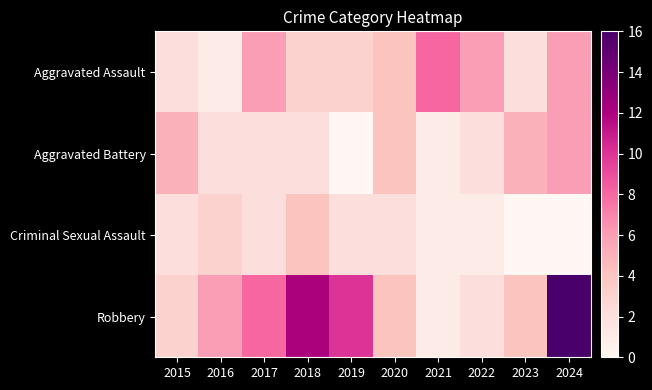

Reading left to right, what are all the values shown in this chart?

Aggravated Assault: 2015=2	2016=1	2017=6	2018=3	2019=3	2020=4	2021=8	2022=6	2023=2	2024=6
Aggravated Battery: 2015=5	2016=2	2017=2	2018=2	2019=0	2020=4	2021=1	2022=2	2023=5	2024=6
Criminal Sexual Assault: 2015=2	2016=3	2017=2	2018=4	2019=2	2020=2	2021=1	2022=1	2023=0	2024=0
Robbery: 2015=3	2016=6	2017=8	2018=12	2019=10	2020=4	2021=1	2022=2	2023=4	2024=16